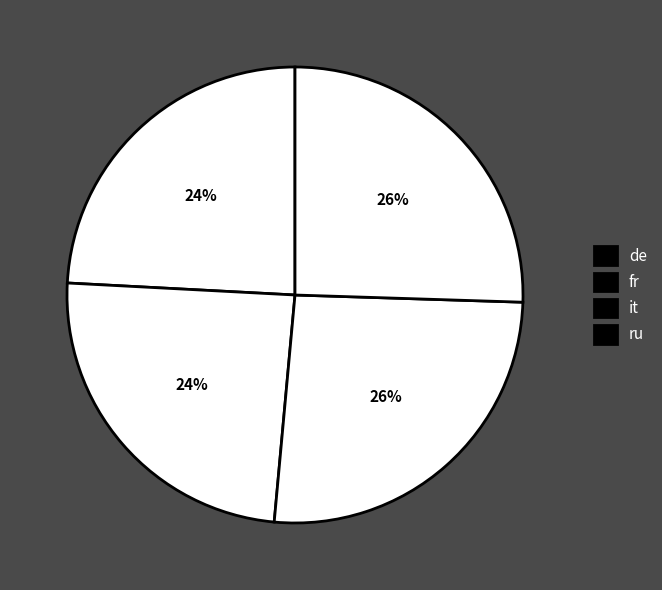

Does any single category account for the majority?

No